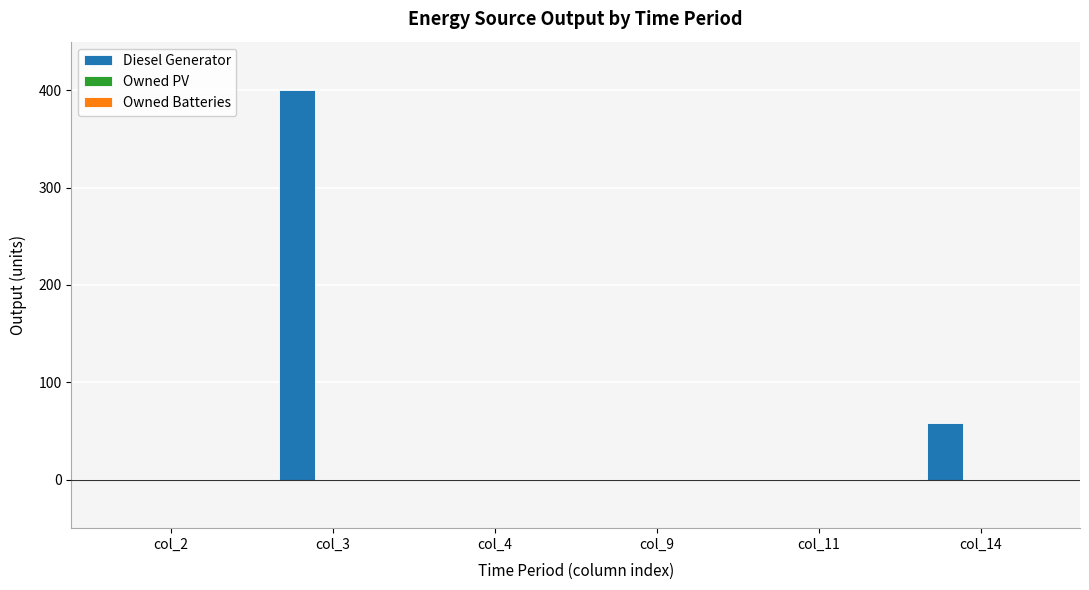

Is it true that the value at col_3 is 711?

False